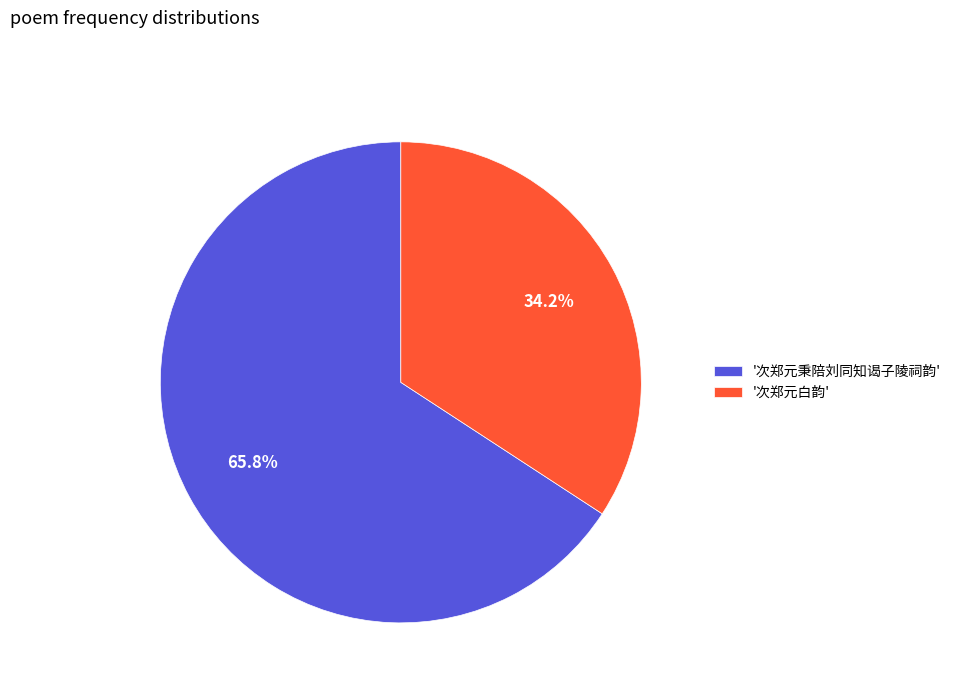

Rank the categories by value from highest to lowest.

'次郑元秉陪刘同知谒子陵祠韵', '次郑元白韵'